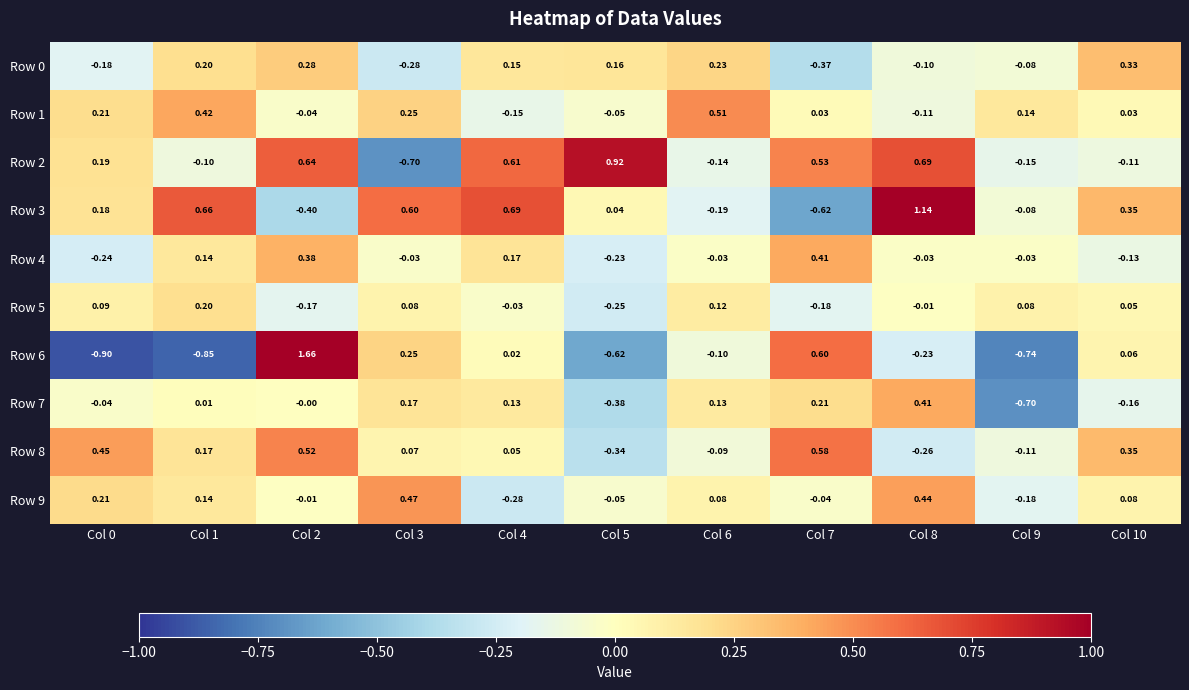

How many data points does each series have?

11